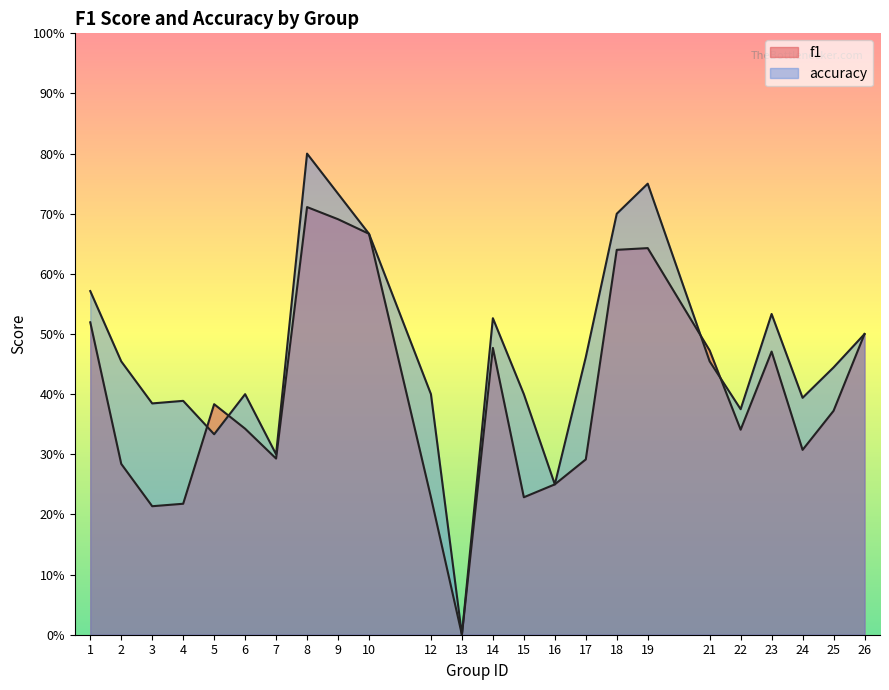

At which category does accuracy reach its first local peak?

4